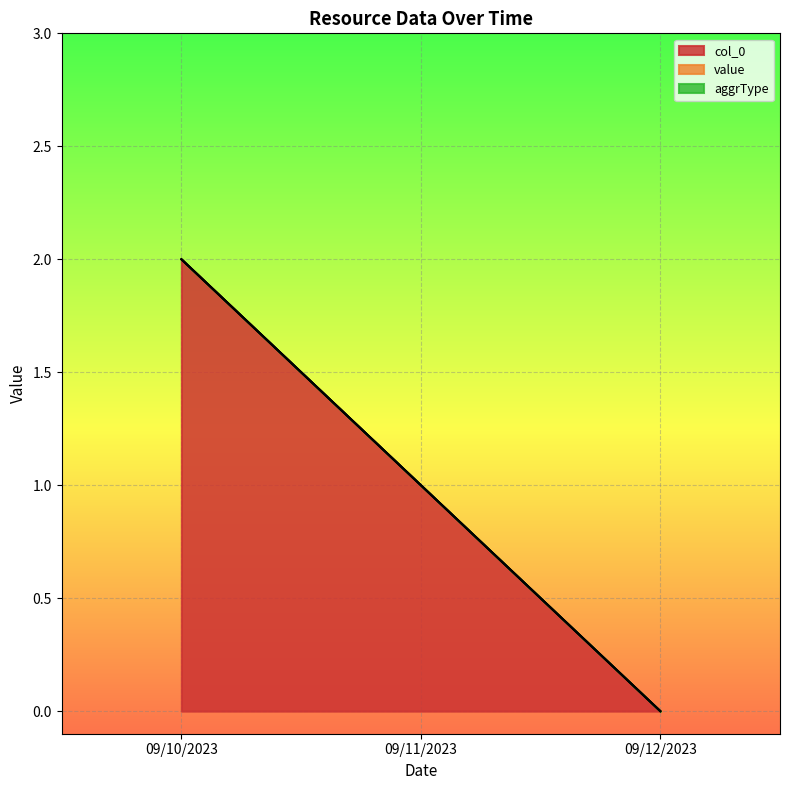

Which series changed the most between 09/10/2023 and 09/11/2023?

col_0